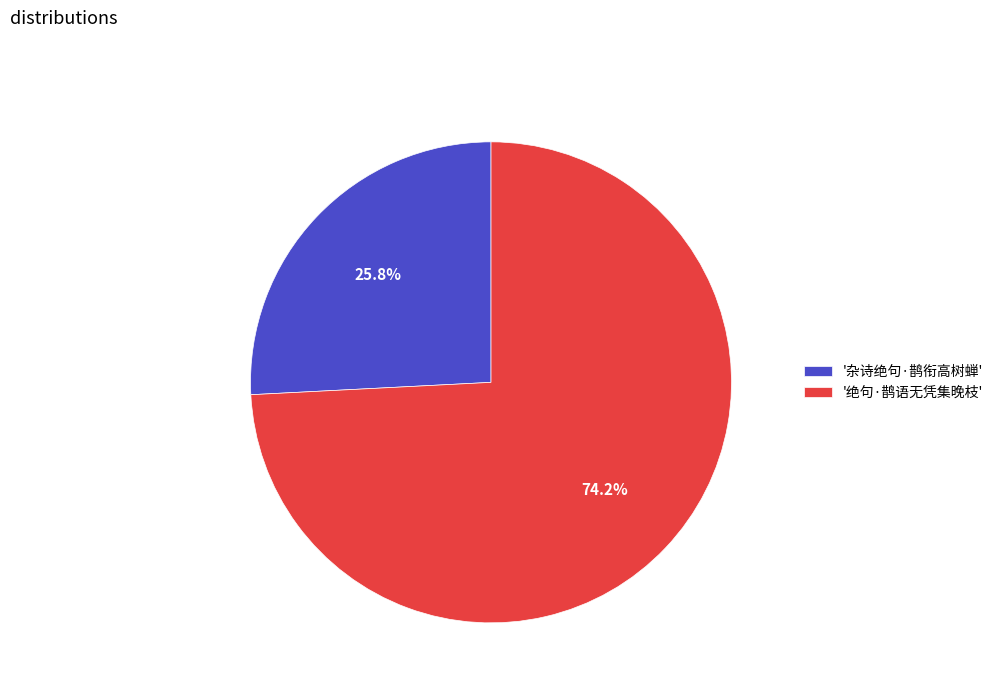

Which slice represents more than half of the pie?

'绝句·鹊语无凭集晚枝'